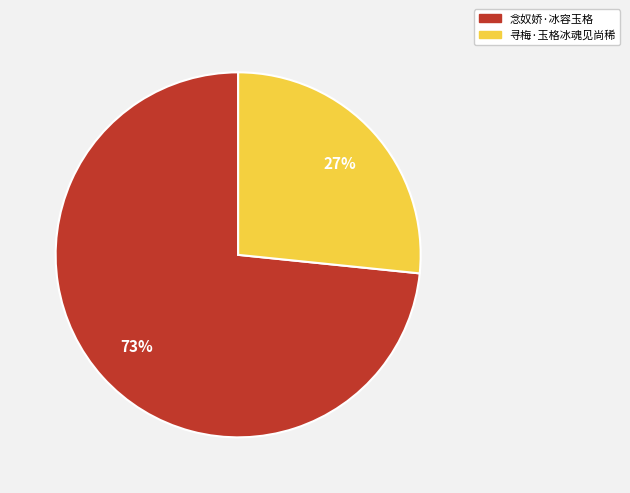

To the nearest percent, what percentage of the pie is 寻梅·玉格冰魂见尚稀?

27%